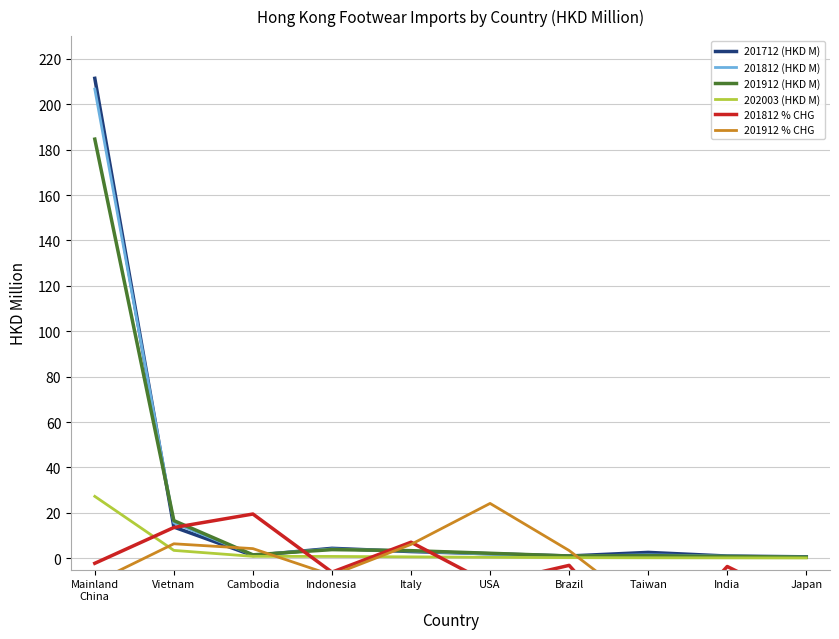

What is the maximum value for 201912 (HKD M)?

184.6